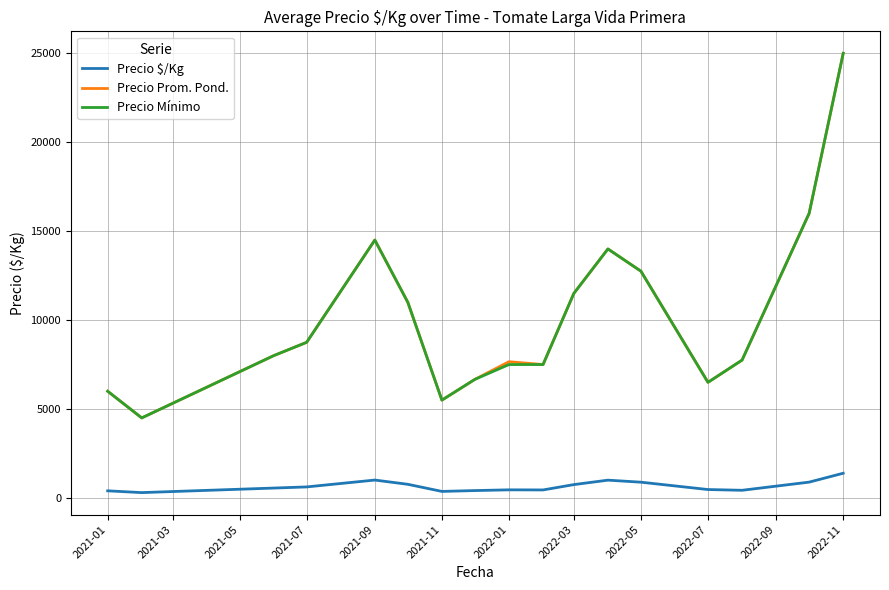

True or false: Precio $/Kg and Precio Mínimo cross at least once.

False